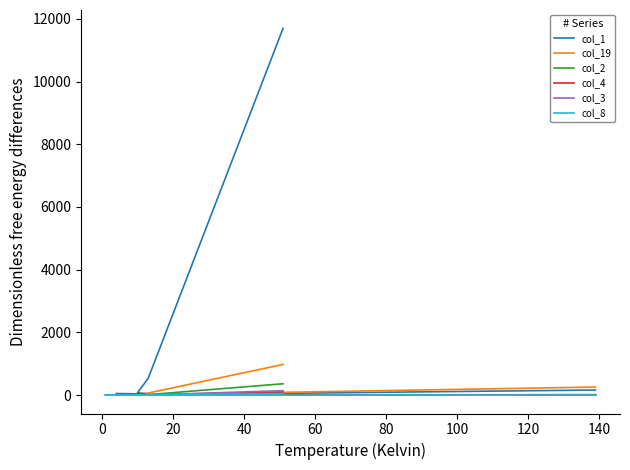

Which series ends up on top after the final intersection of col_19 and col_4?

col_19